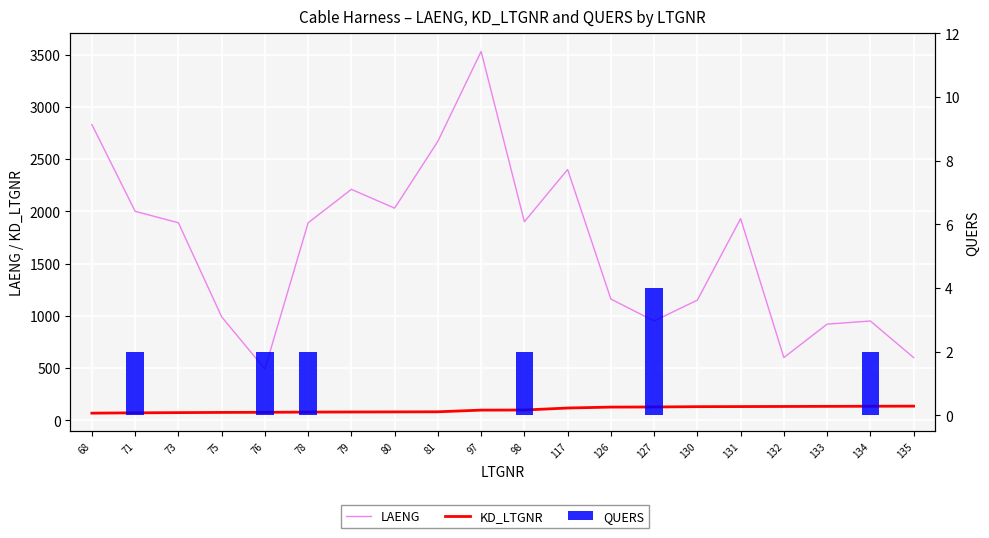

What is the average value of the KD_LTGNR series?

102